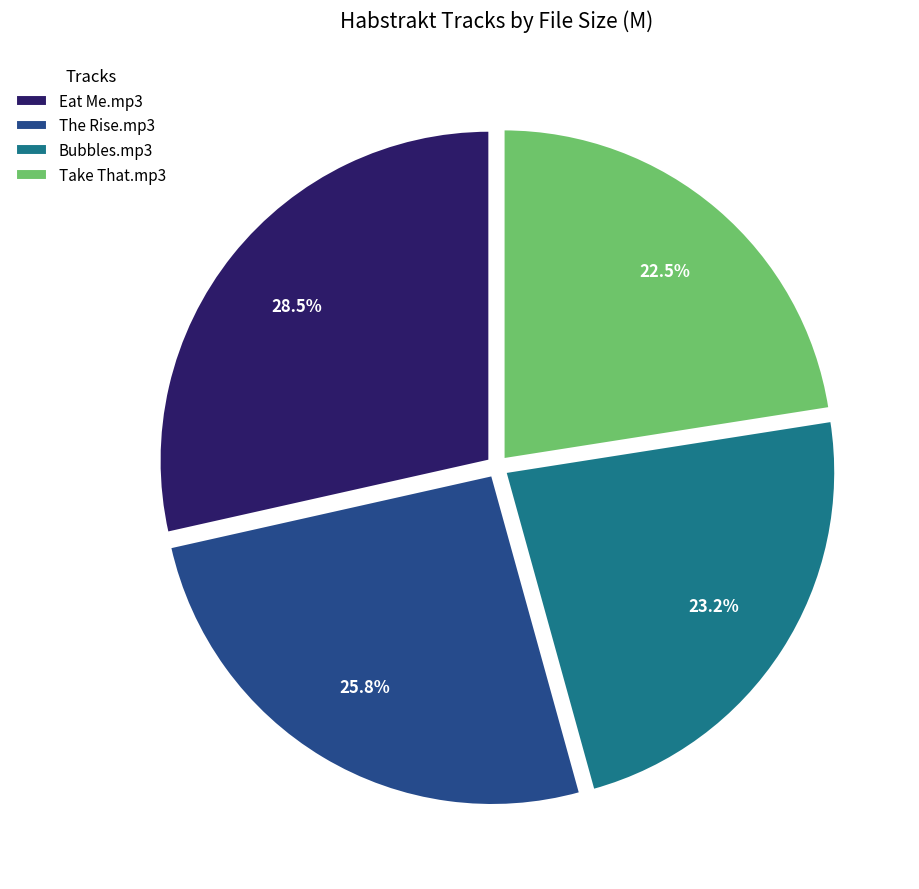

What percentage do Bubbles.mp3 and The Rise.mp3 together represent?

49.0%